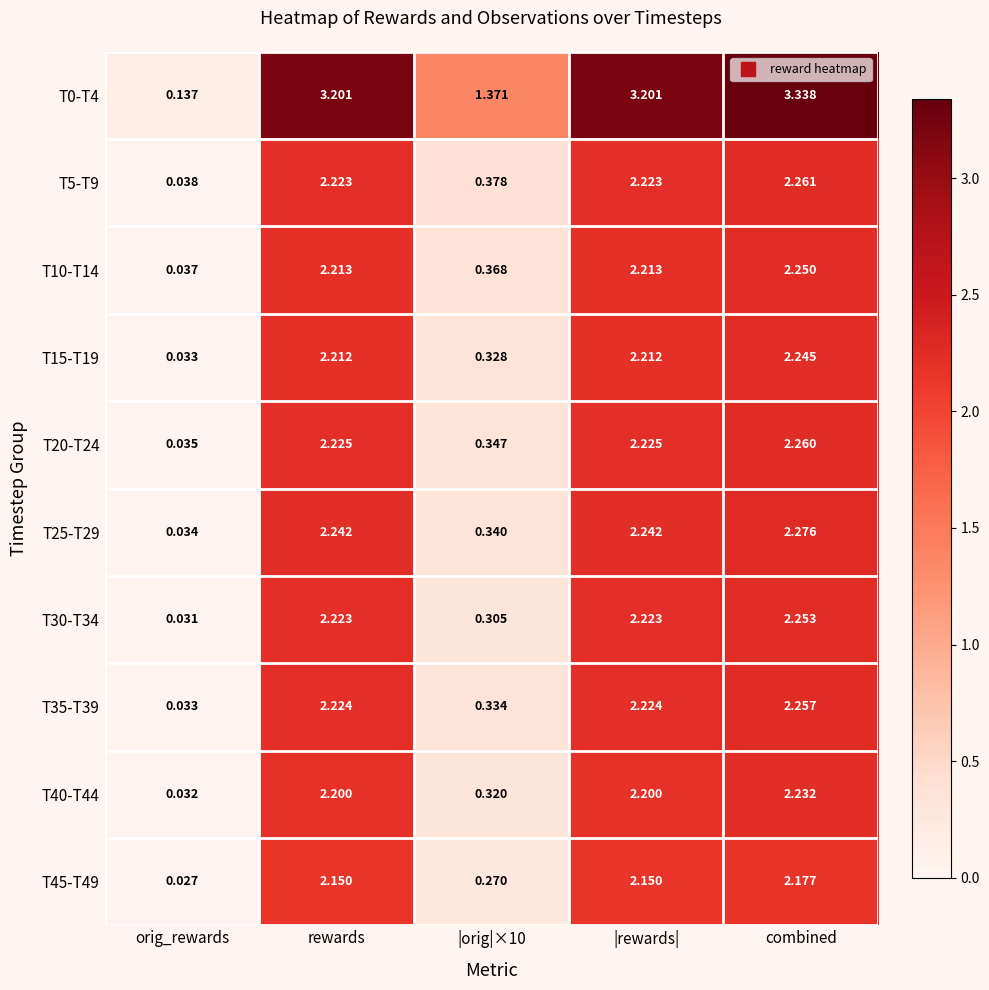

Where does the T0-T4 series first go above 3?

rewards